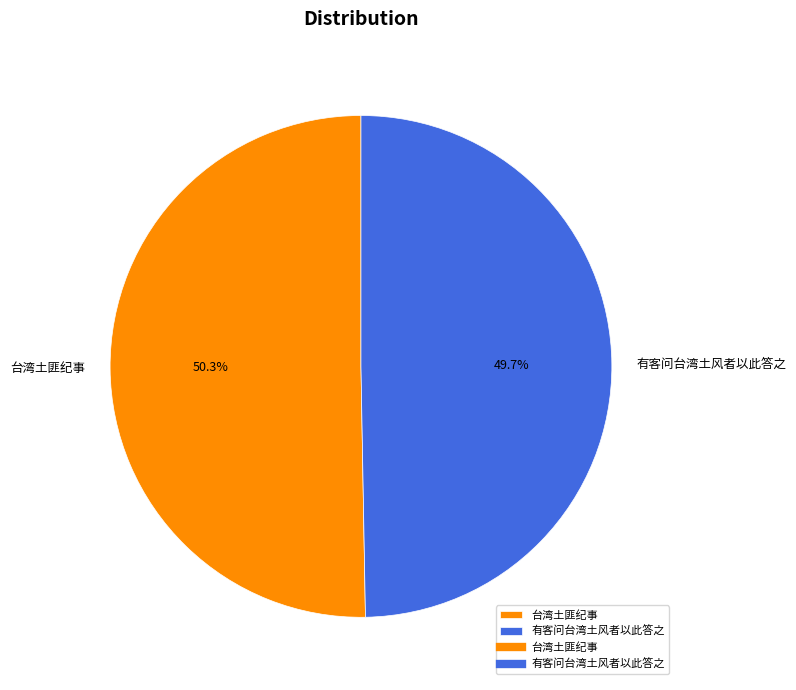

Count the number of slices in the pie.

2